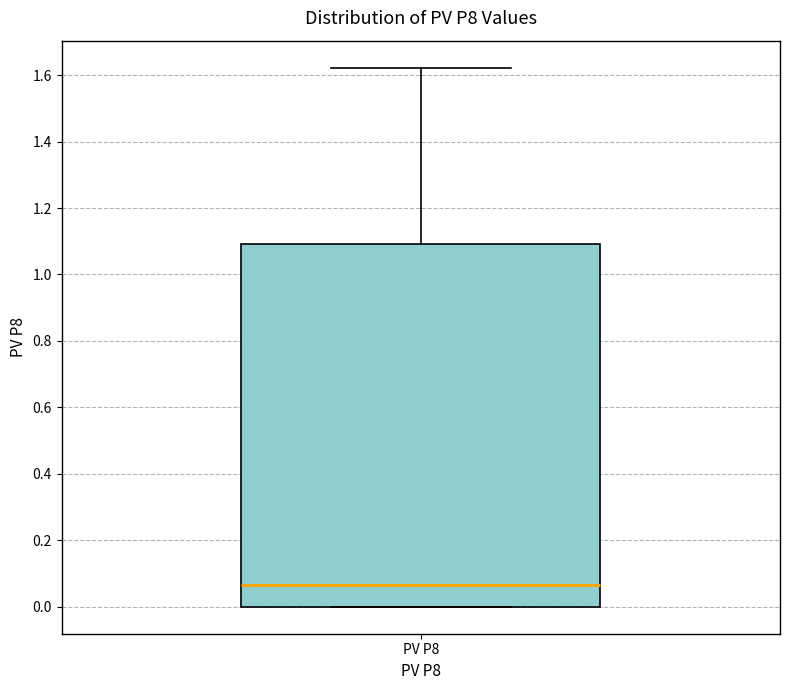

Where is the lower edge of the box for PV P8 on the y-axis? The values are not printed on the chart, so give them approximately, as read against the axis.

0.00